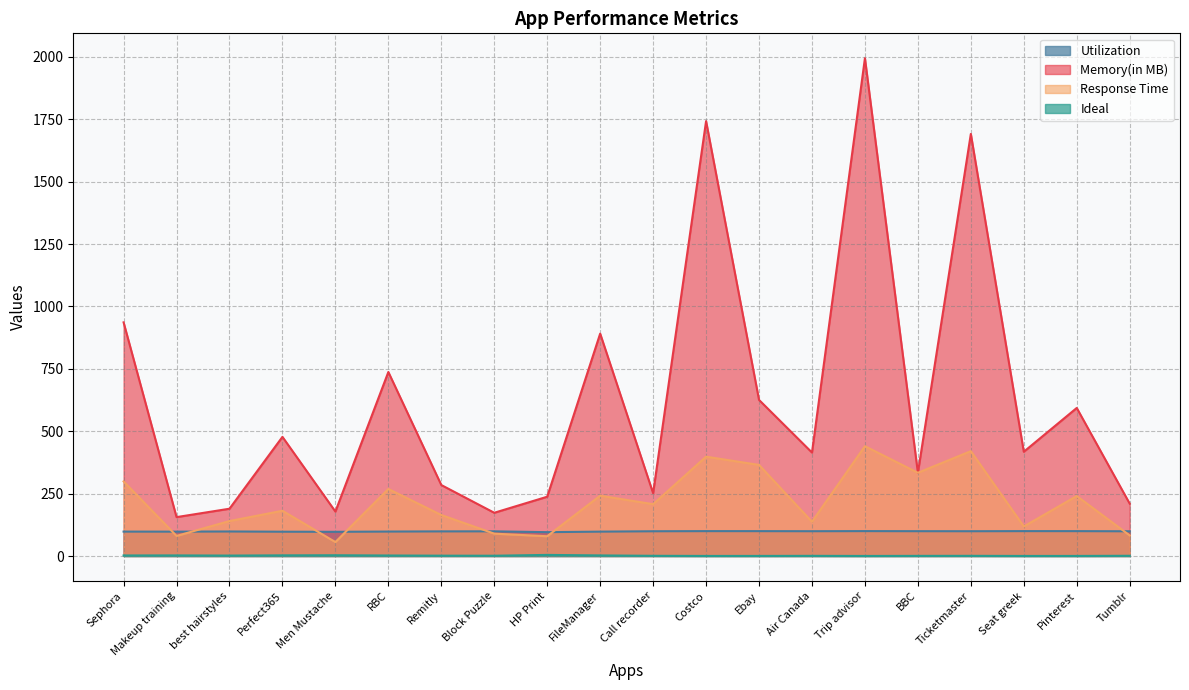

What is the difference between the second highest and minimum values in the Ideal series?

2.8